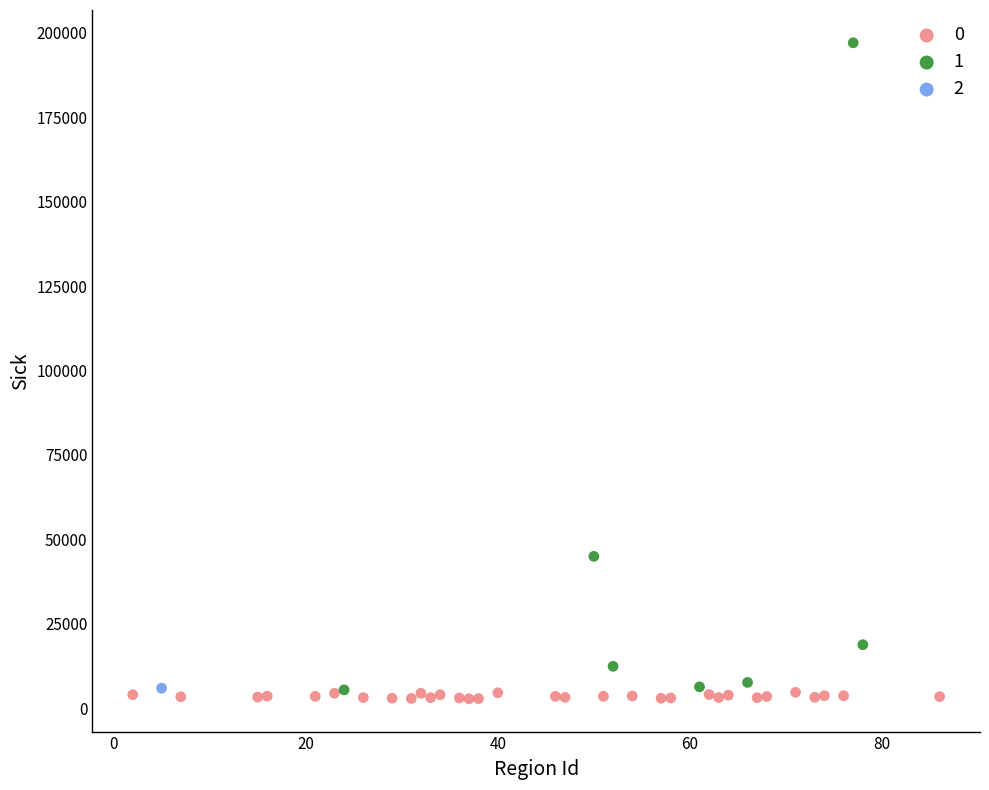

Which series reaches the maximum Y coordinate?

1